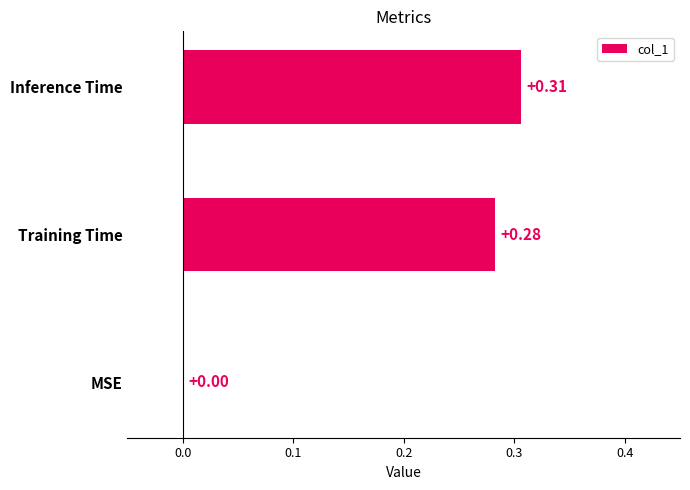

Count the values in the range 0 to 1.

3